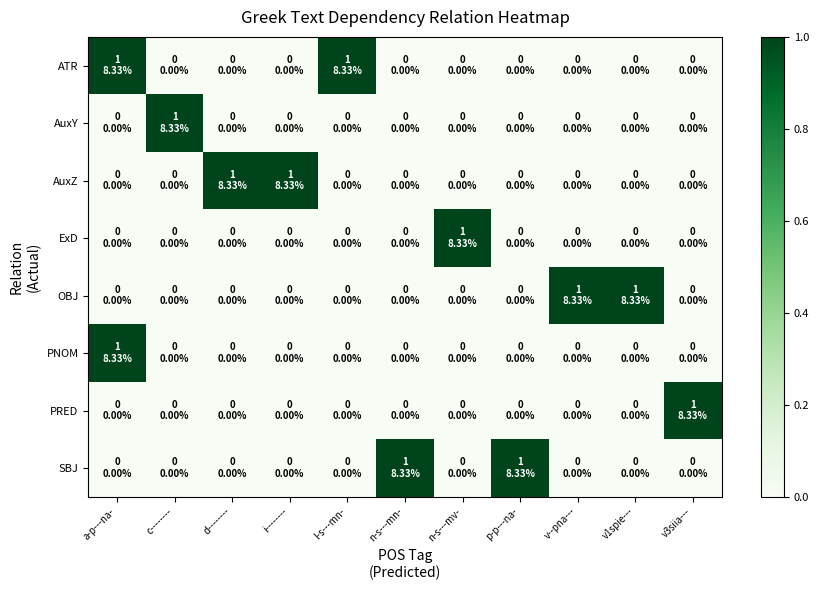

At which category does the chart reach its minimum across all series?

c--------